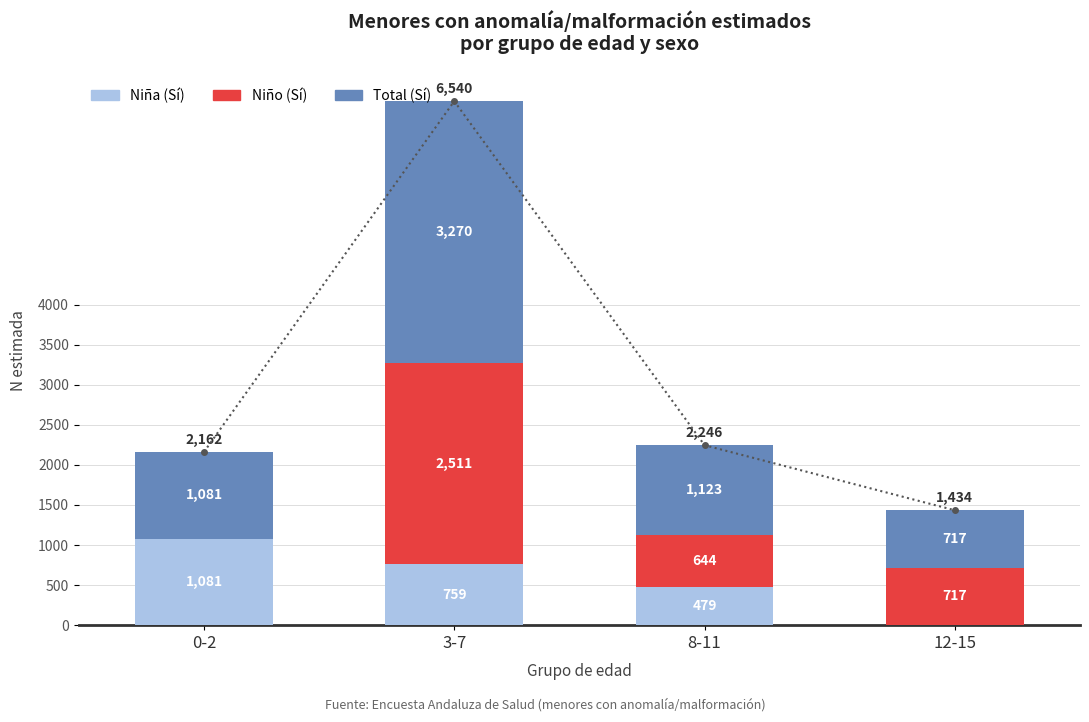

What is the difference between the Total (Sí) values at 12-15 and 0-2?

364